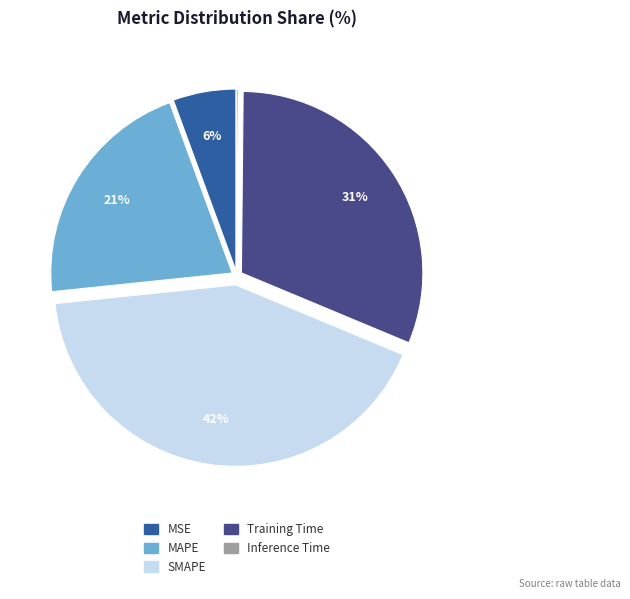

True or false: MAPE accounts for 21% of the total.

True